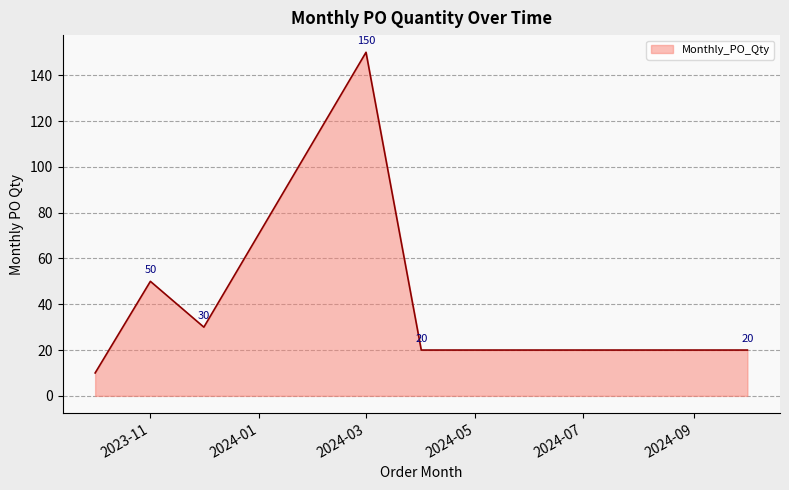

Reading left to right, list all the values displayed in this chart.

10	50	30	150	20	20